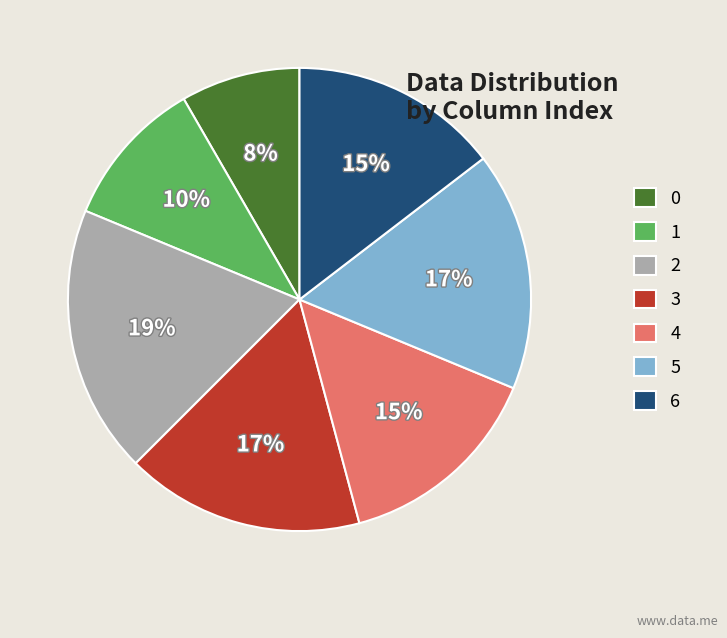

What percentage is the 3 slice, to the nearest percent?

17%